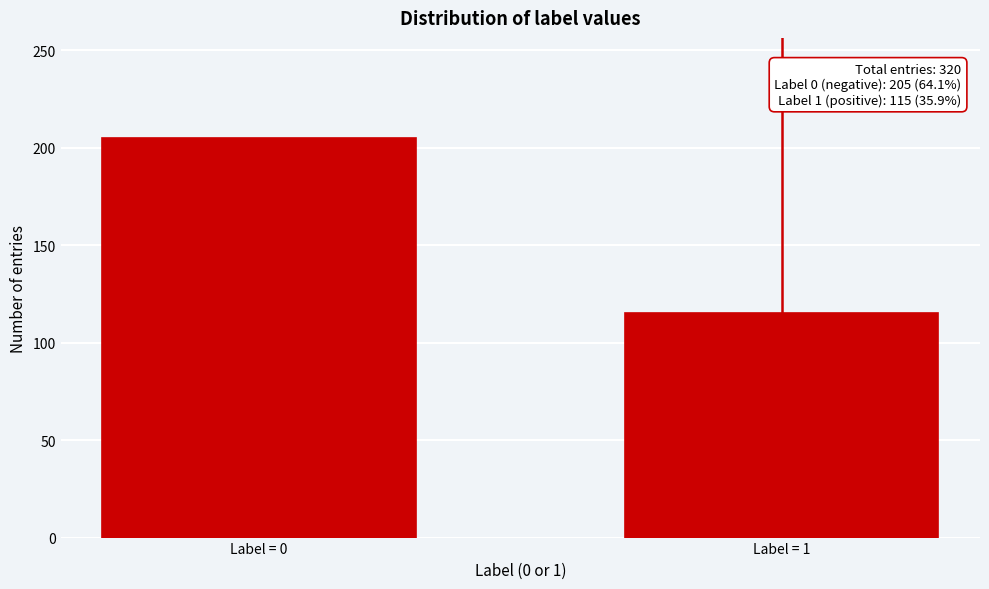

Reading right to left, transcribe all the data shown in this chart.

115	205